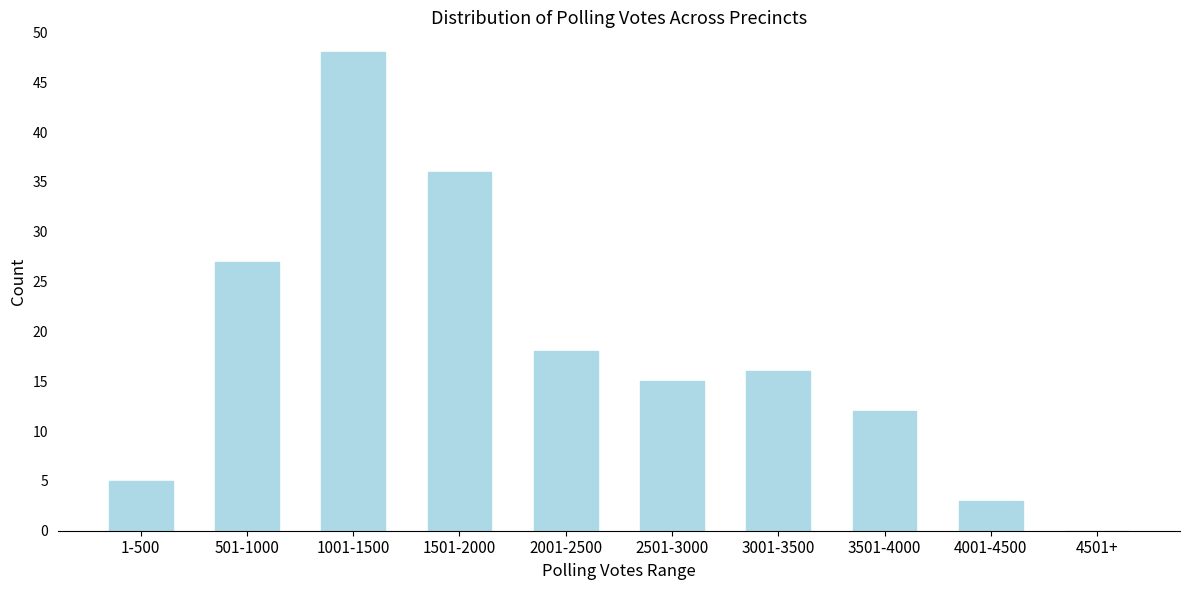

Reading left to right, transcribe all the data shown in this chart.

1-500=5	501-1000=27	1001-1500=48	1501-2000=36	2001-2500=18	2501-3000=15	3001-3500=16	3501-4000=12	4001-4500=3	4501+=0